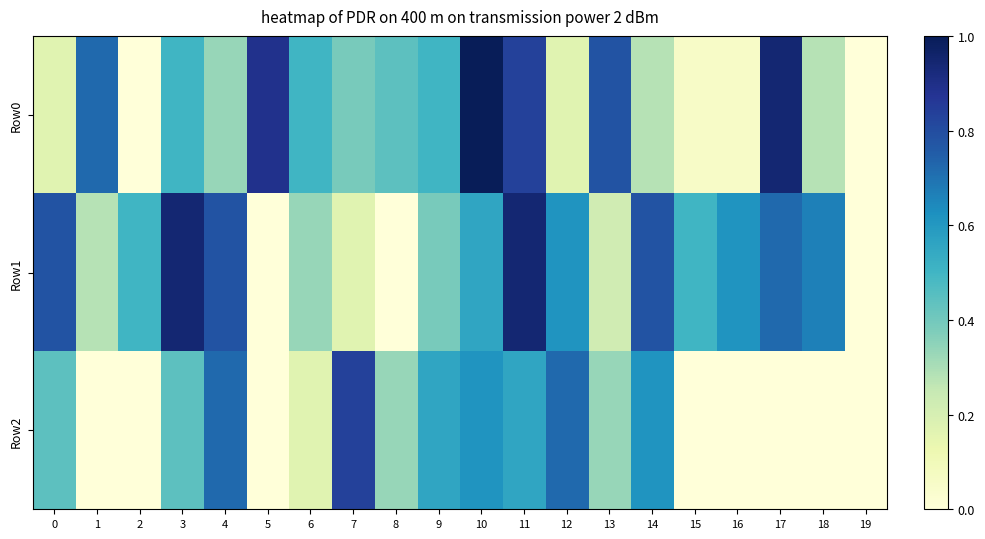

At which category is the sum across all series the highest?

11